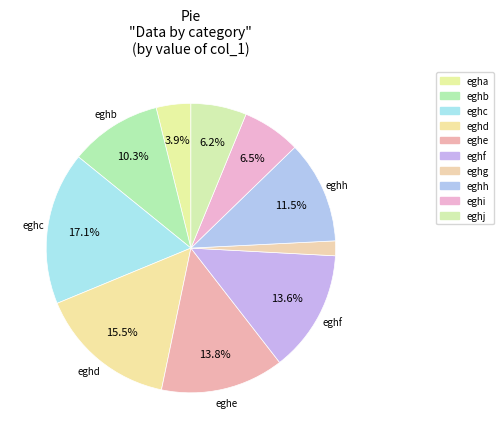

To the nearest percent, what is the difference between the largest and smallest slice percentages?

15%